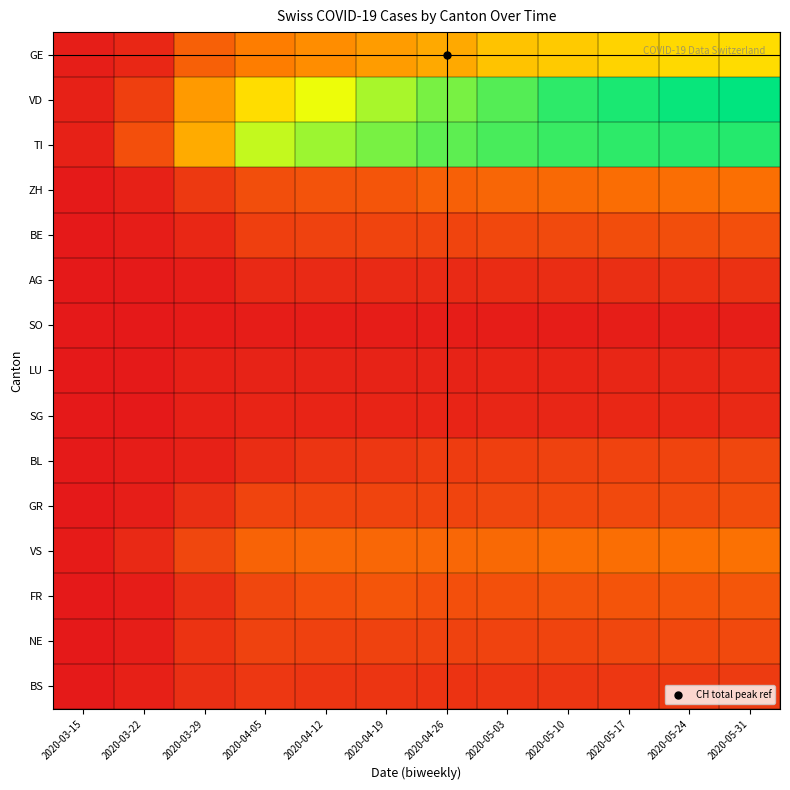

Between 2020-04-19 and 2020-05-31, which is larger?

2020-05-31